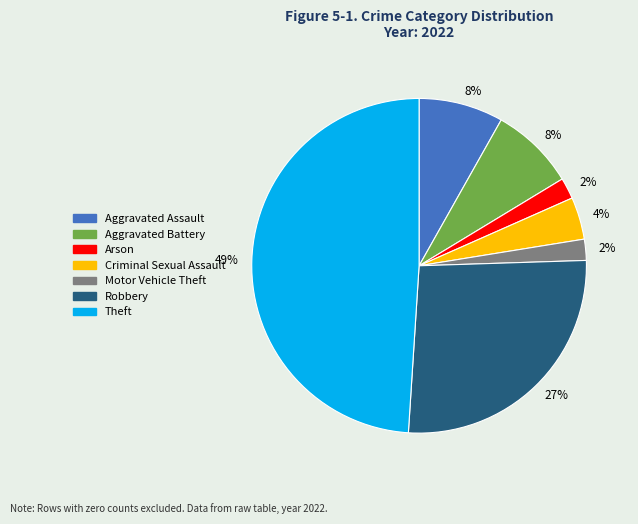

The Aggravated Assault slice represents 8% of the pie. True or false?

True